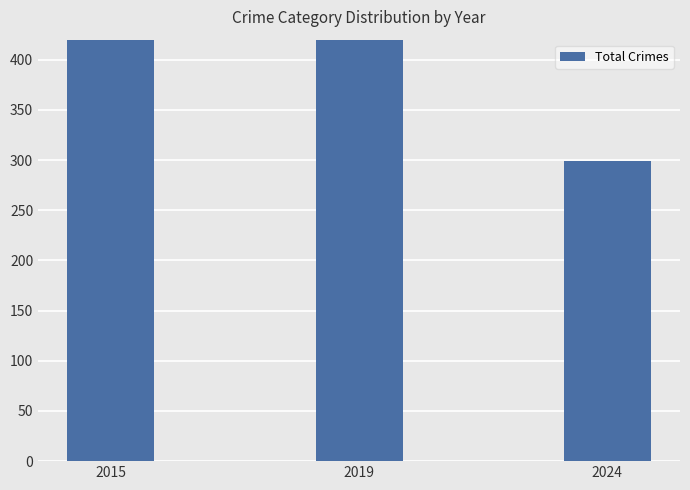

The chart shows a value of 1358 at 2015. True or false?

False